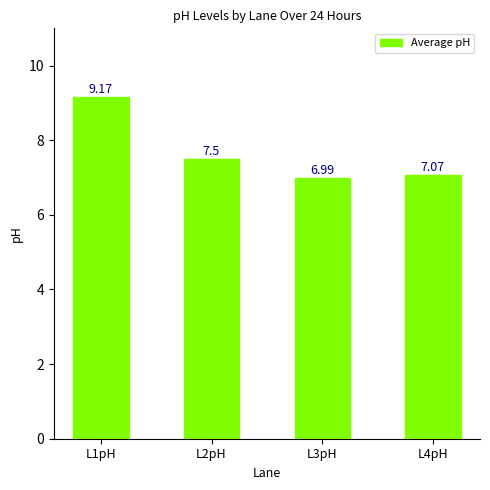

Reading right to left, extract all data points from this chart.

7.1	7.0	7.5	9.2